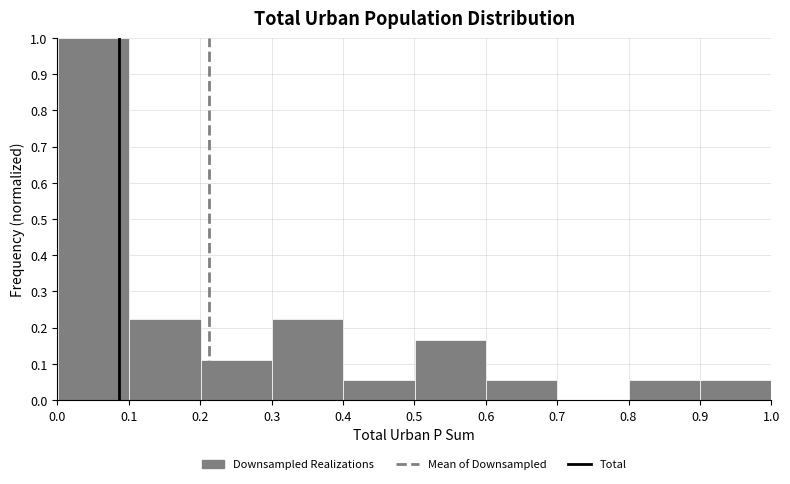

Reading left to right, list every bar in this chart as the range it spans on the x-axis followed by its height. Neither the bar edges nor the heights are printed on the chart, so give them approximately, as read against the axes.

0.0 to 0.1: 1.00
0.1 to 0.2: 0.22
0.2 to 0.3: 0.11
0.3 to 0.4: 0.22
0.4 to 0.5: 0.06
0.5 to 0.6: 0.17
0.6 to 0.7: 0.06
0.7 to 0.8: 0
0.8 to 0.9: 0.06
0.9 to 1.0: 0.06